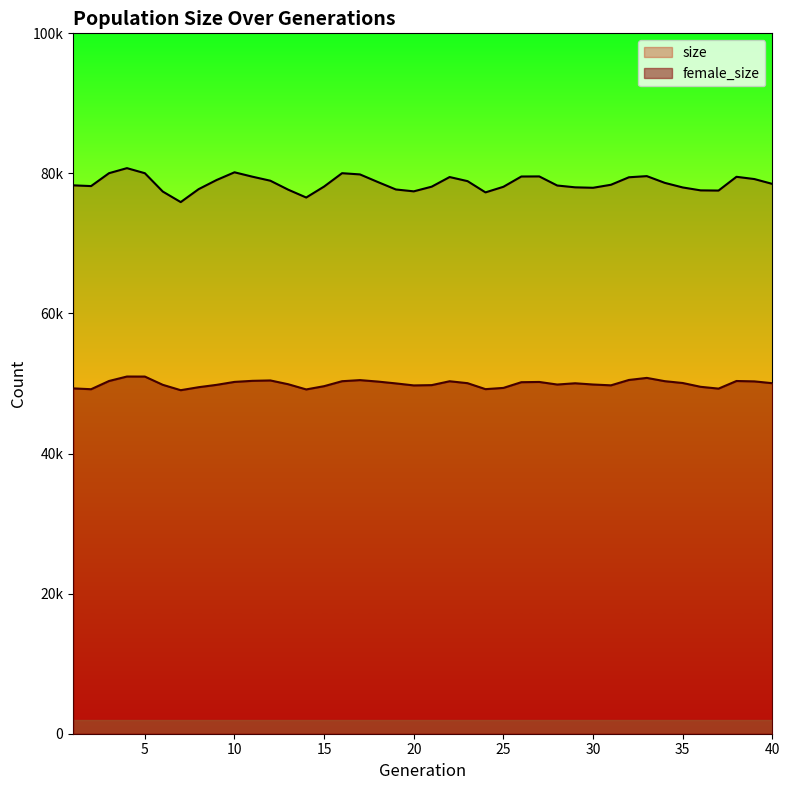

Does the chart have visible grid lines?

No